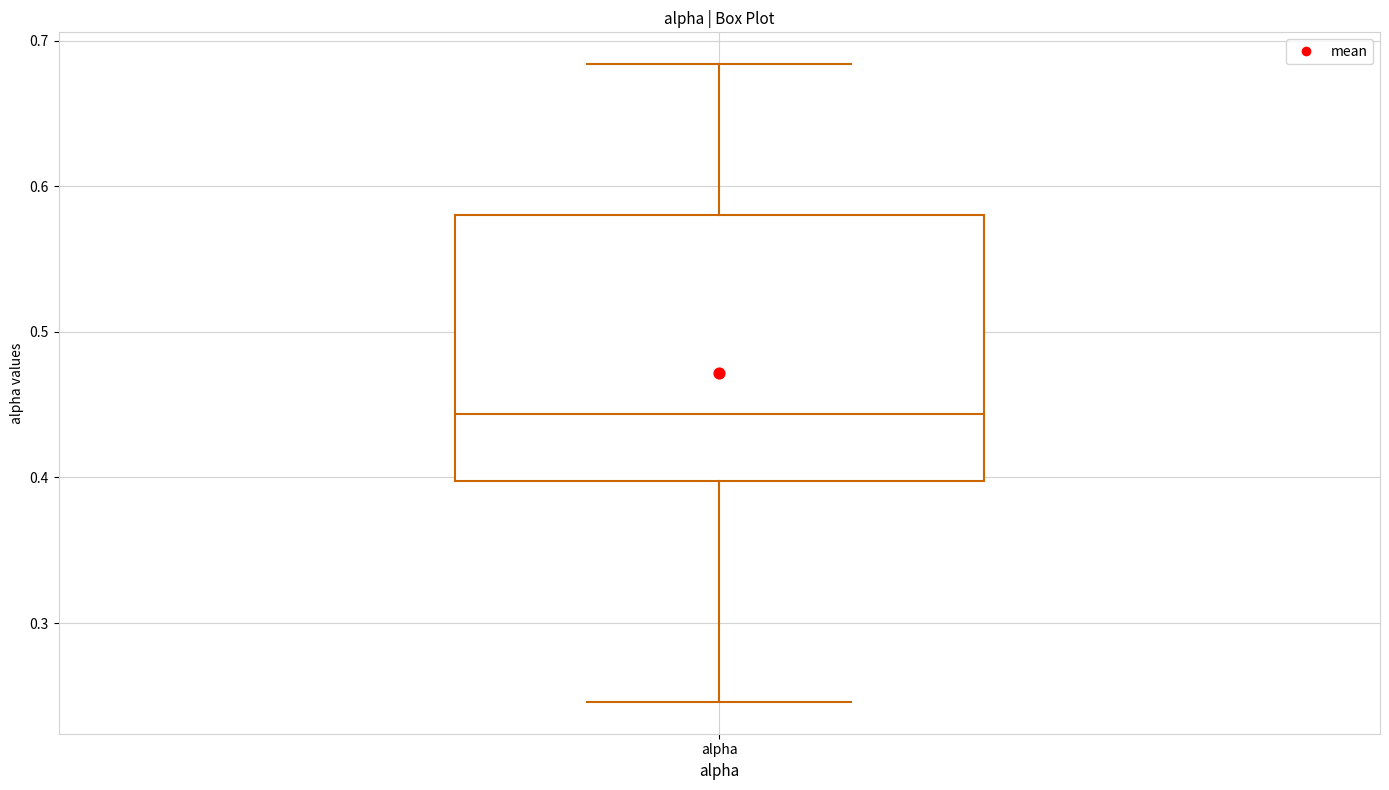

Transcribe this box plot: give where the median line is, the range the box spans, and where the two whiskers end, as read against the y-axis. The values are not printed on the chart, so give them approximately, as read against the axis.

median 0.44, box 0.40 to 0.58, whiskers 0.25 to 0.68